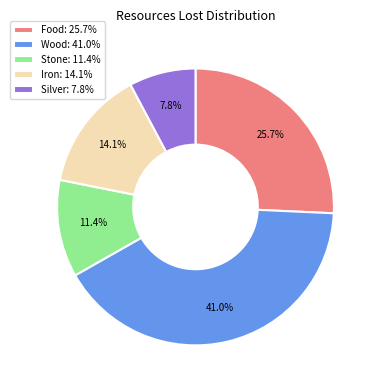

True or false: Silver accounts for 1% of the total.

False